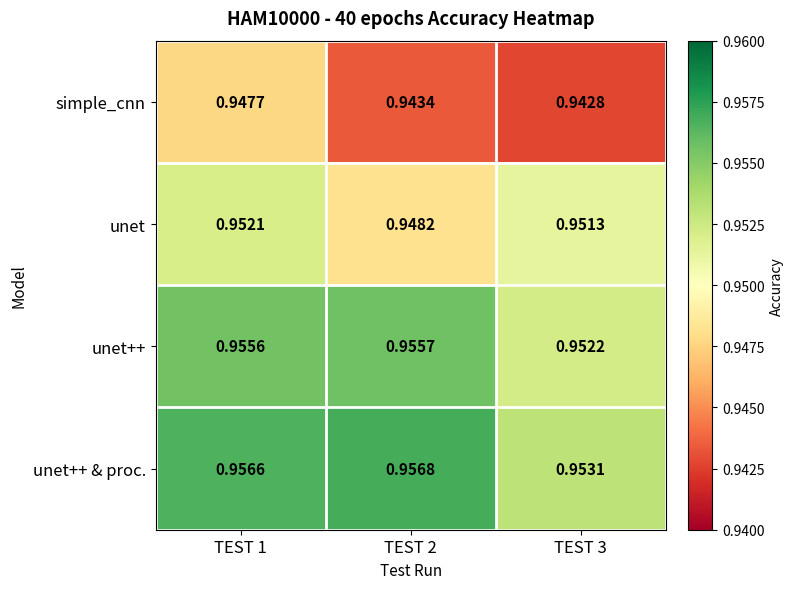

Which series changed the most between TEST 2 and TEST 3?

unet++ & proc.